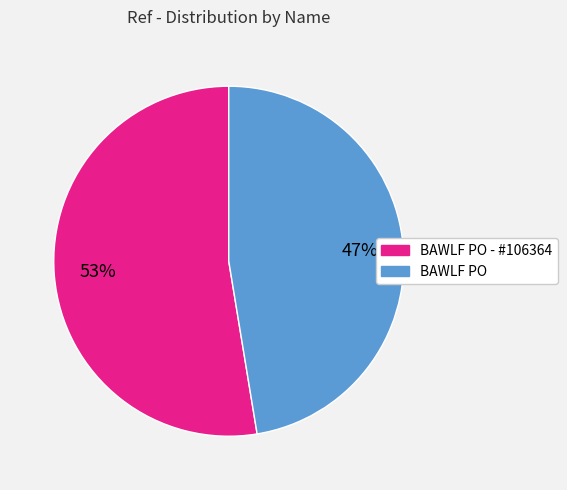

How many segments does this pie chart have?

2